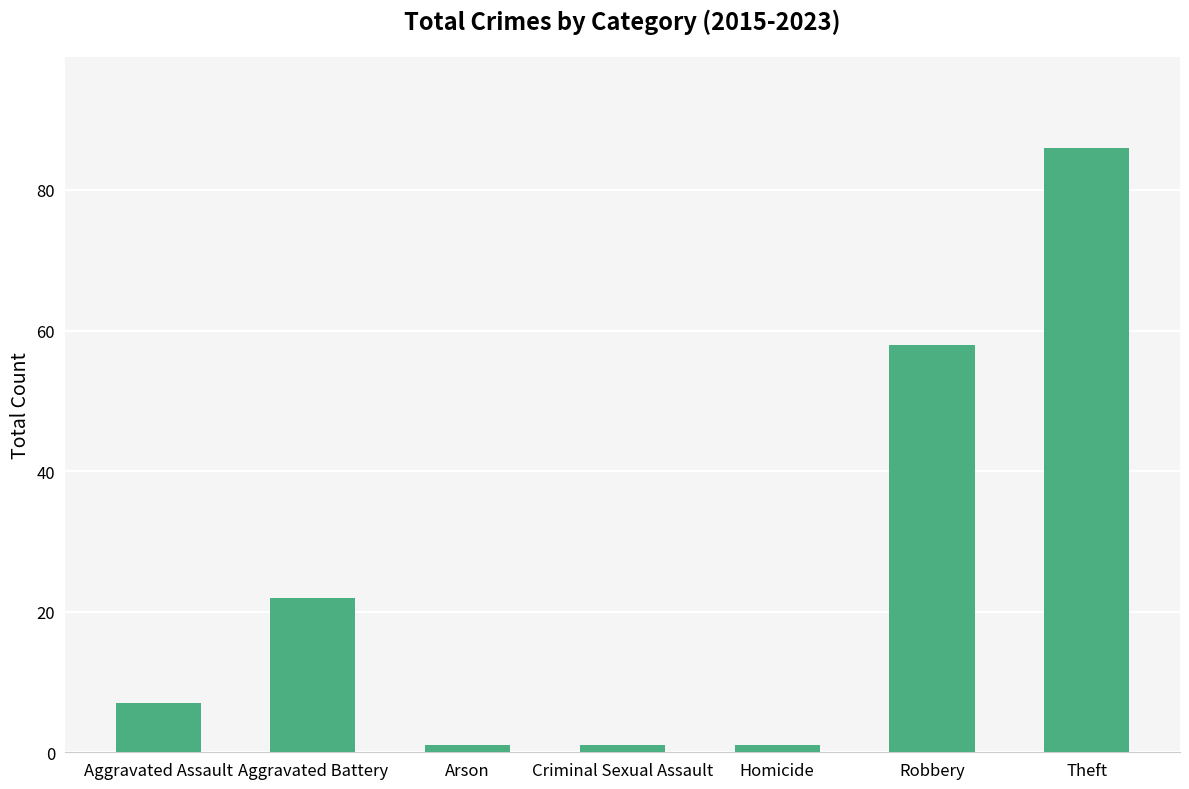

Does the chart contain stacked bars?

No